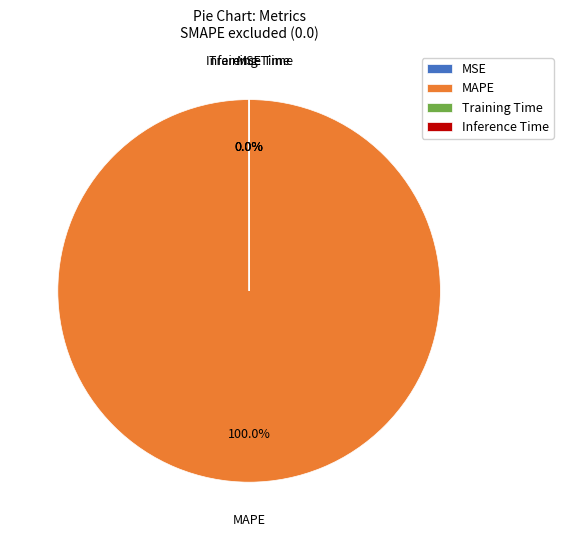

Which slice is the largest?

MAPE